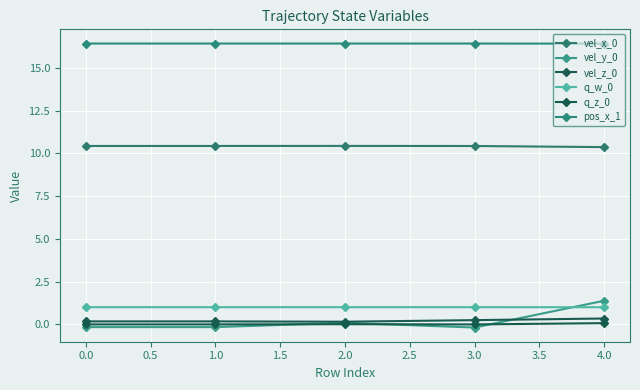

How many vel_z_0 values are between 0 and 1?

5